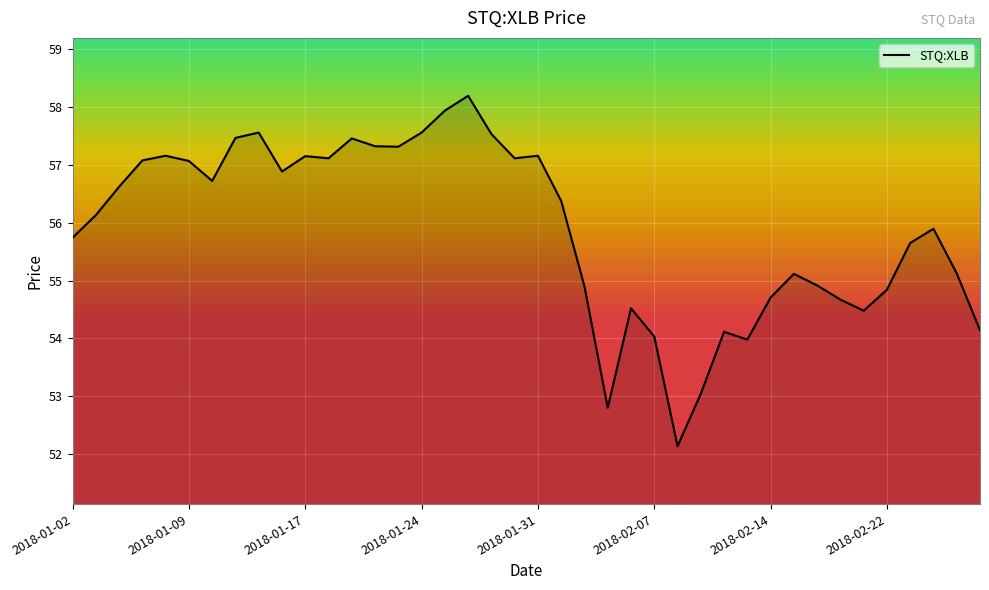

What is the difference between the maximum and minimum values?

6.1